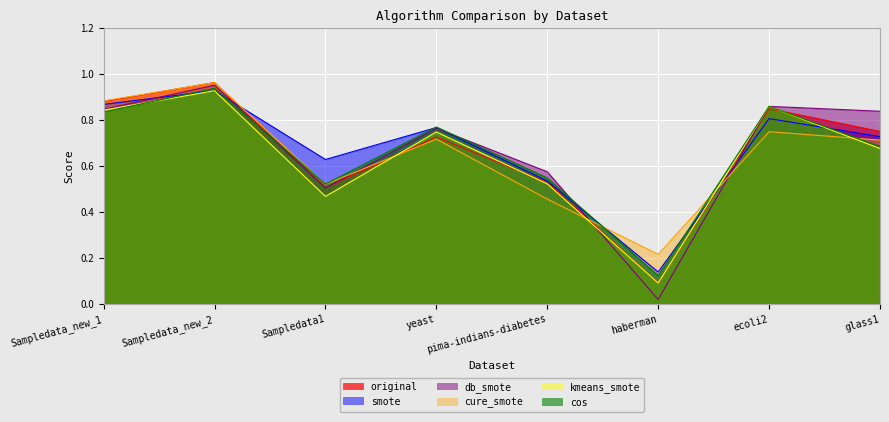

Rank the series at ecoli2 from highest to lowest value.

db_smote, kmeans_smote, cos, original, smote, cure_smote